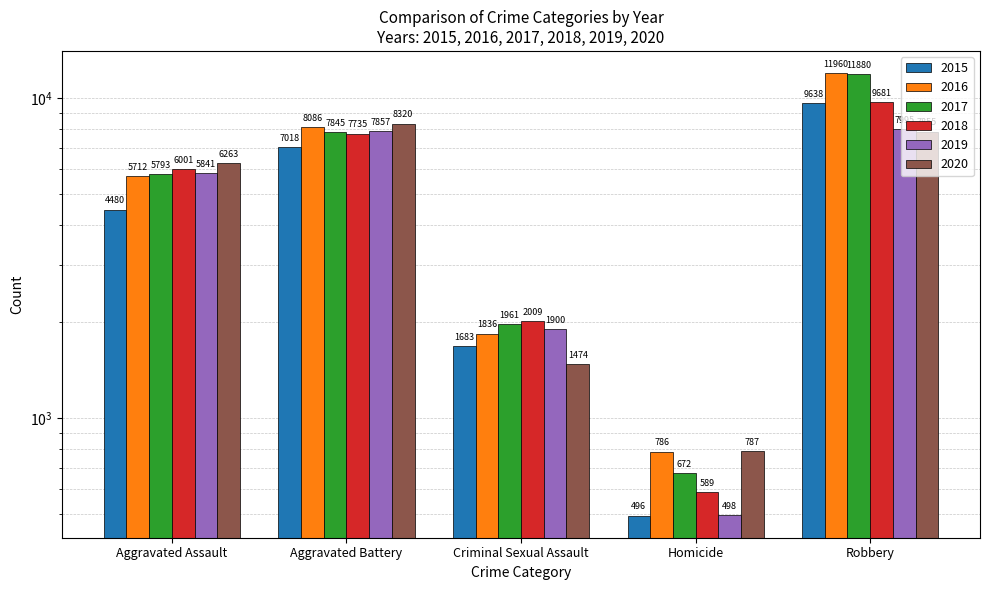

How many series are shown in this chart?

6